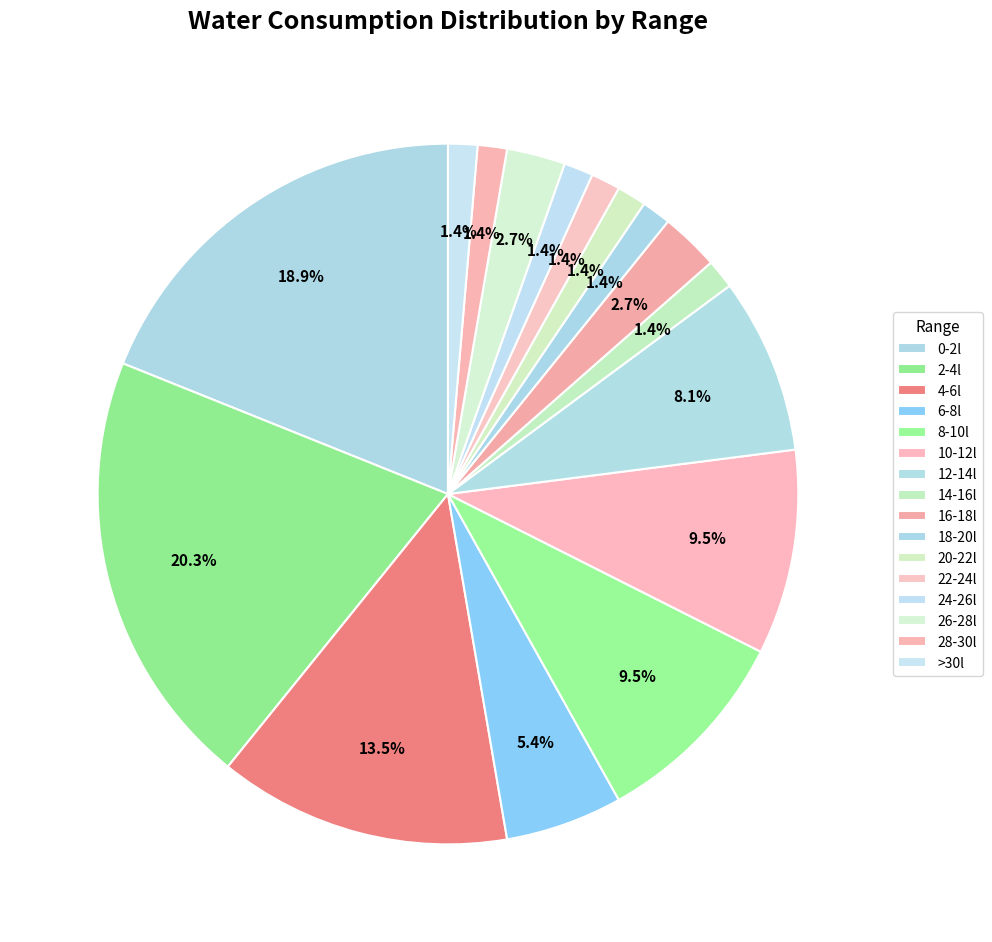

How many slices are in this pie chart?

16